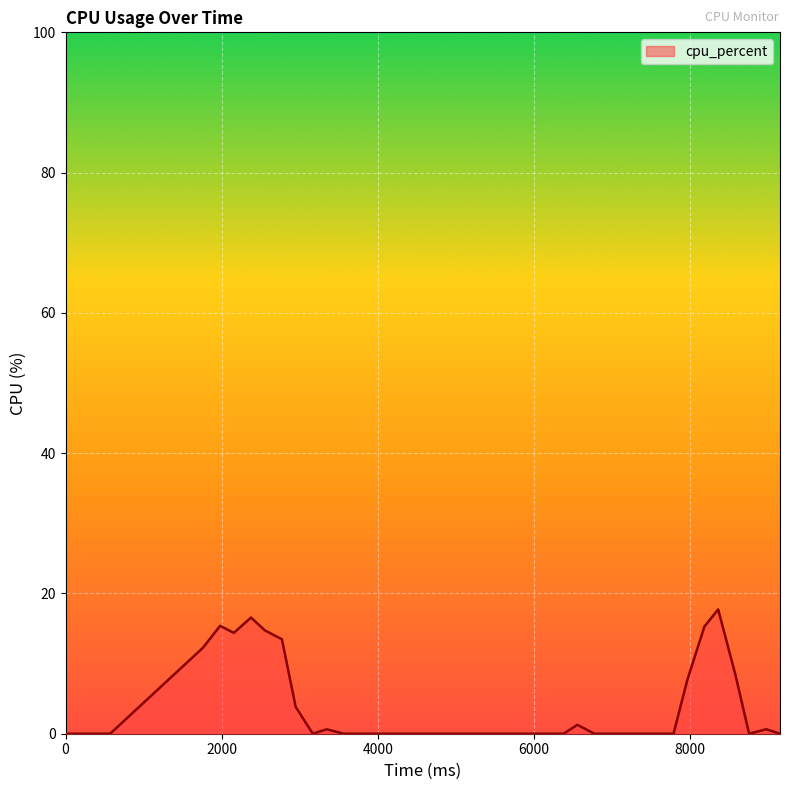

What is the difference between the maximum and minimum values?

17.7